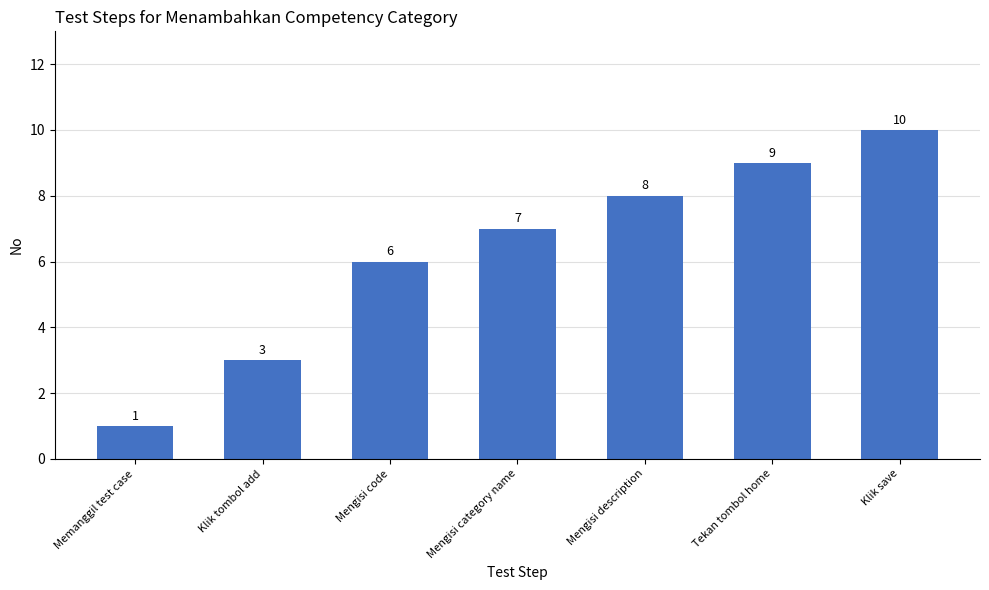

What is the sum of all values?

44